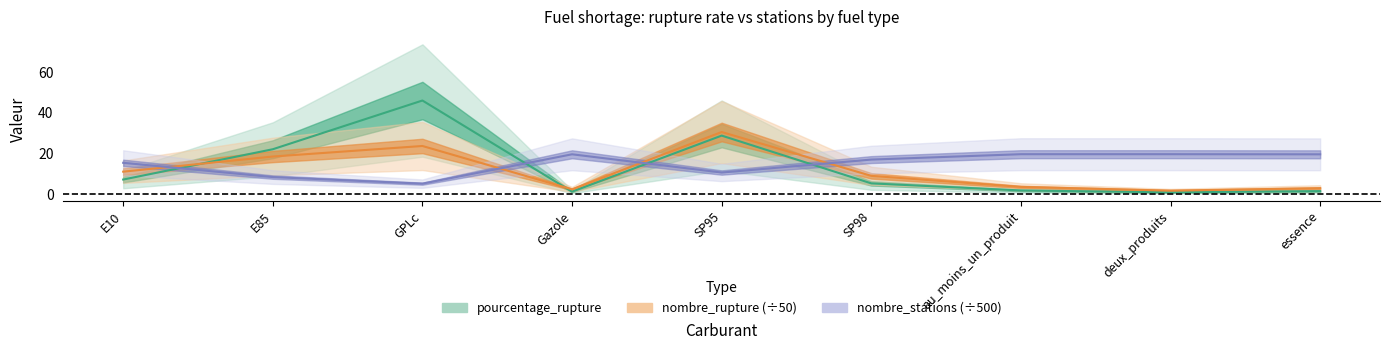

True or false: nombre_rupture and pourcentage_rupture intersect in this chart.

True